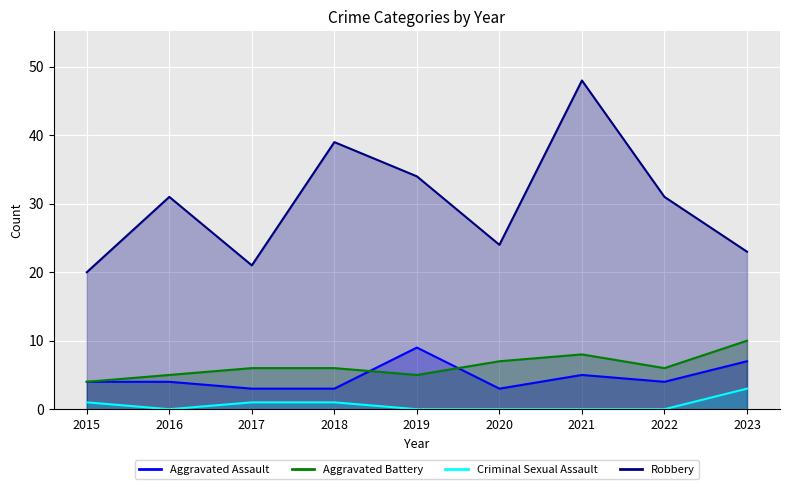

Which has a higher value, 2019 or 2021?

2019